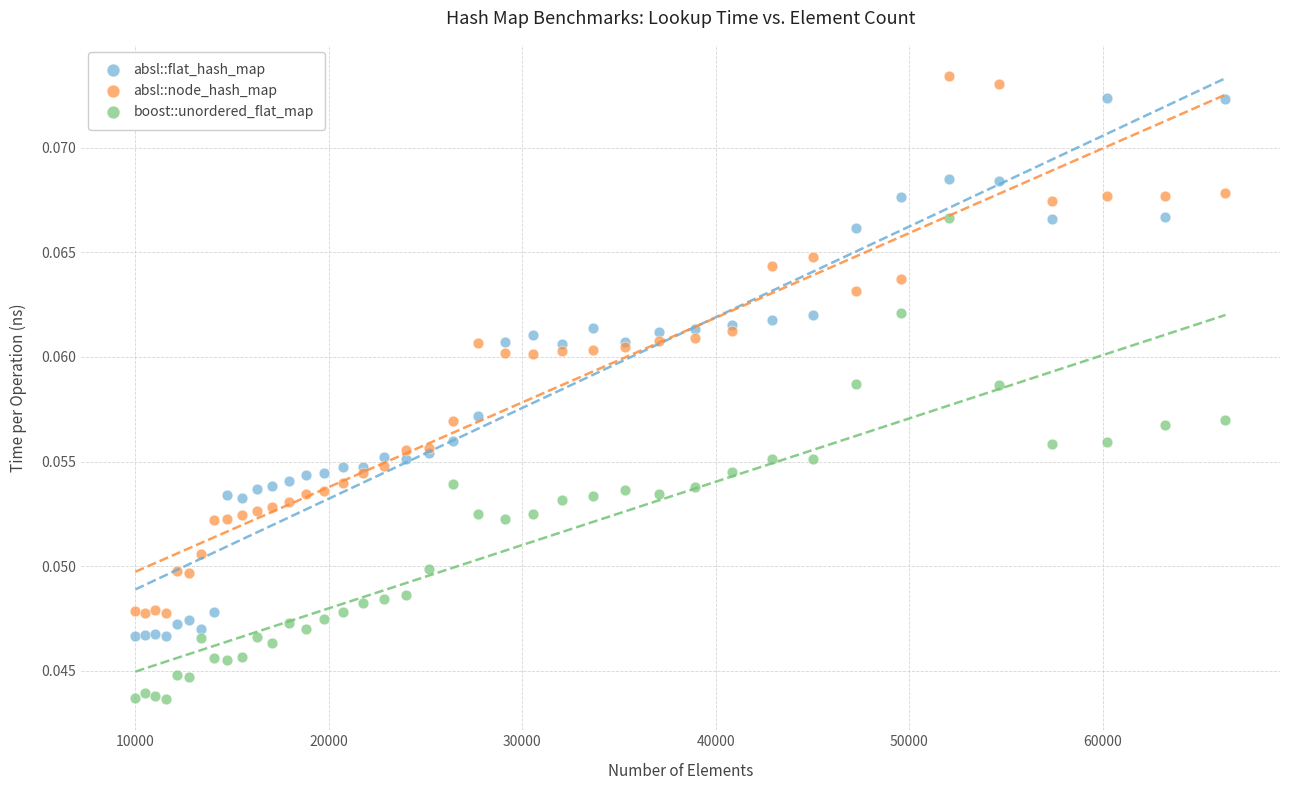

What is the X range (max minus min) for the scatter plot?

56358.0